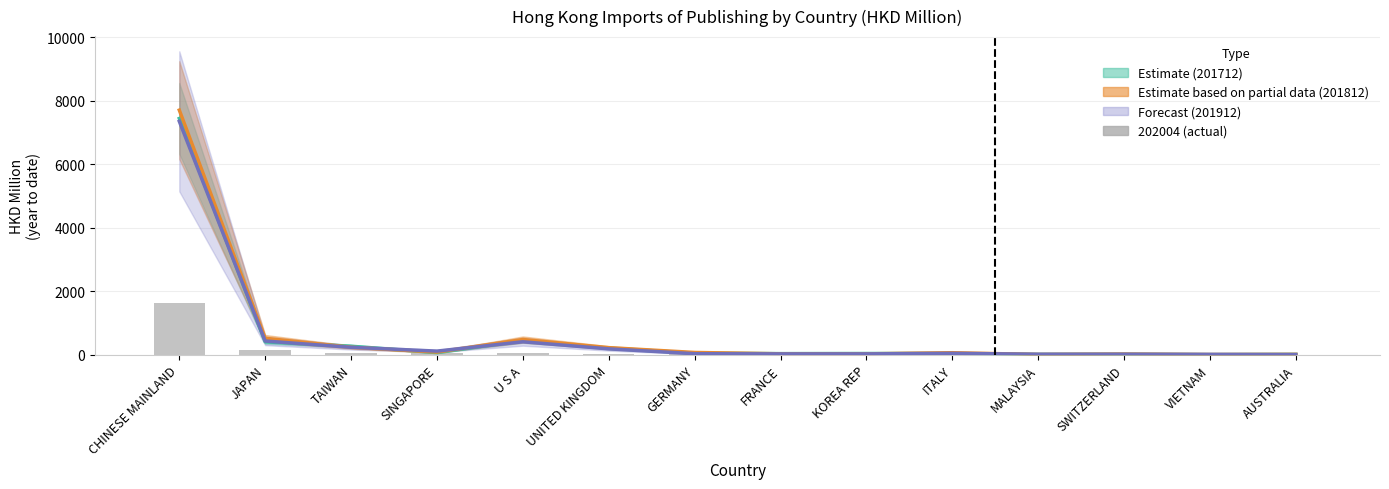

At how many categories does at least one series exceed 4704?

1